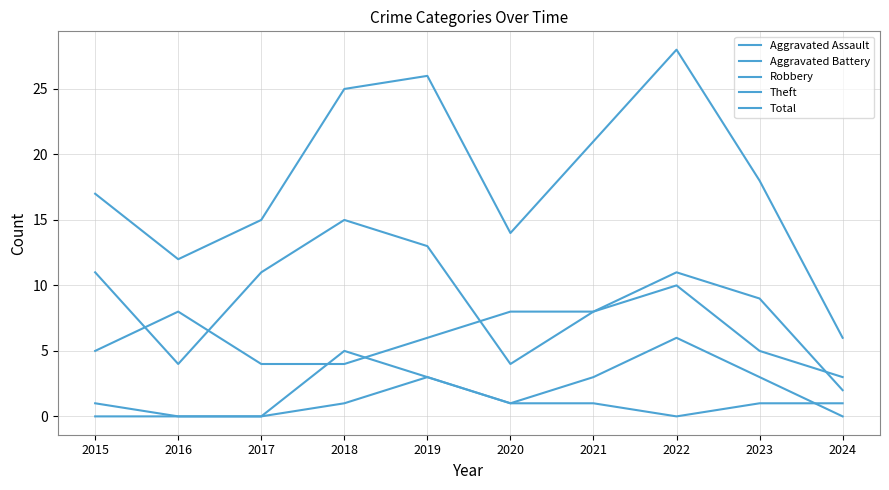

Is this an area chart (filled region under the line)?

No